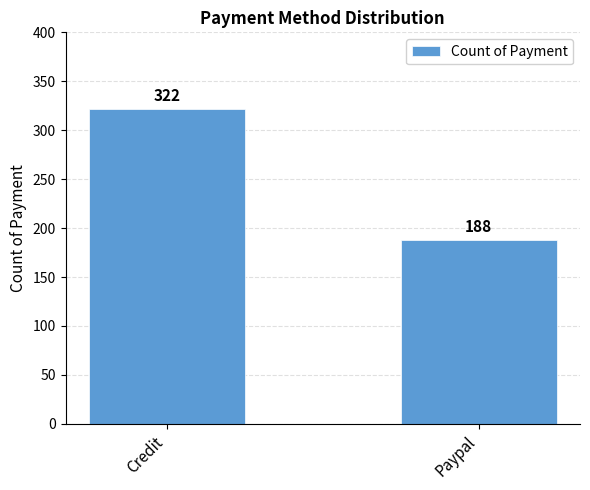

List the labels in order of value, largest first.

Credit, Paypal